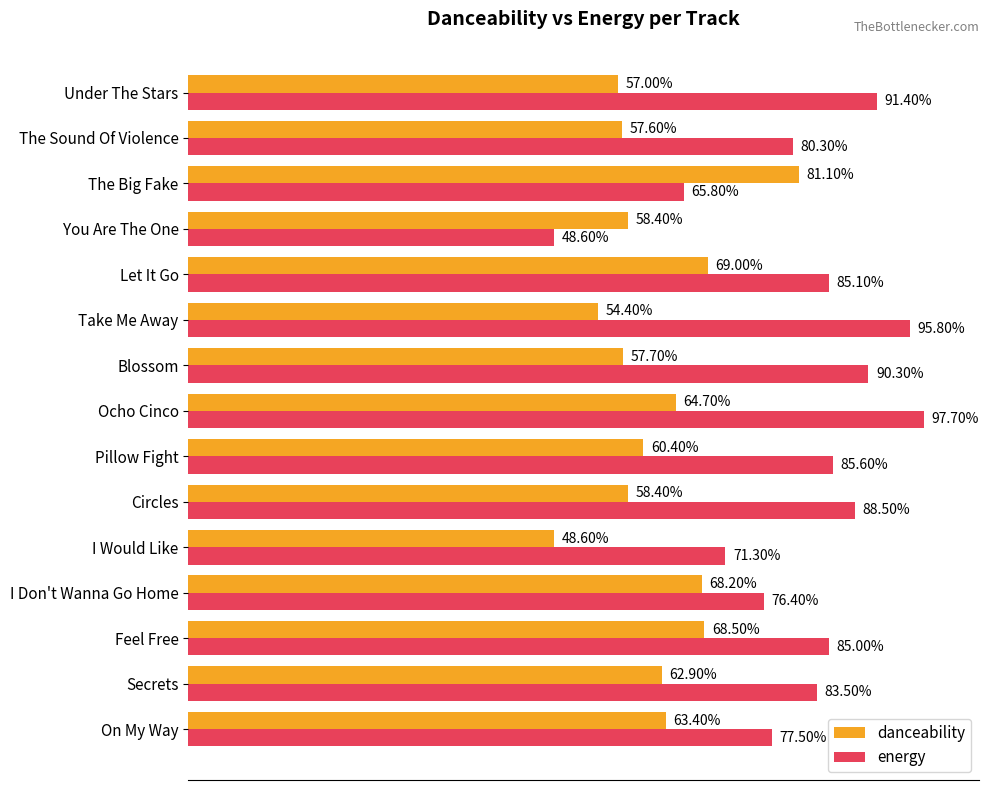

Rank the series by their maximum value, from highest to lowest.

energy, danceability